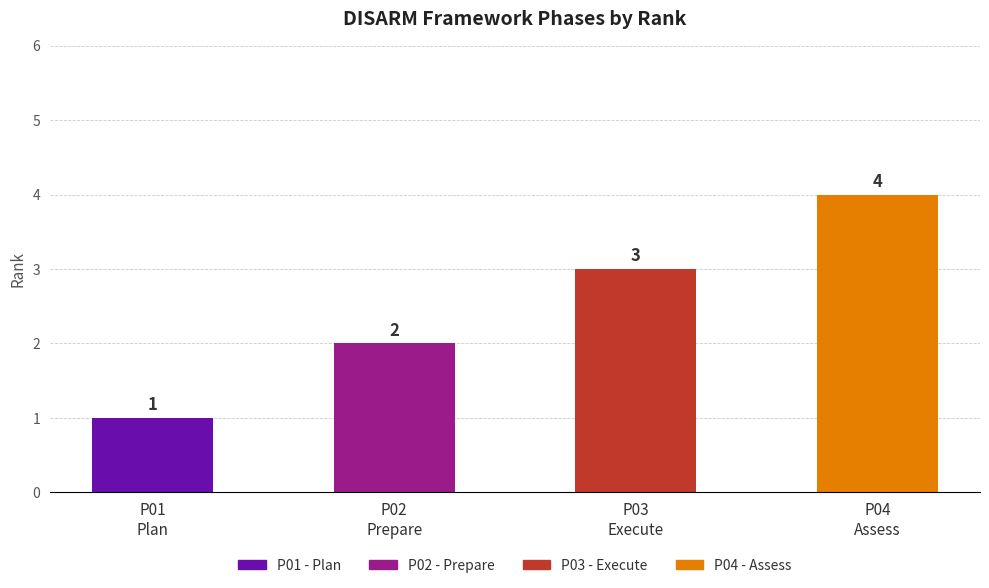

Which label corresponds to the largest value in the chart?

P04